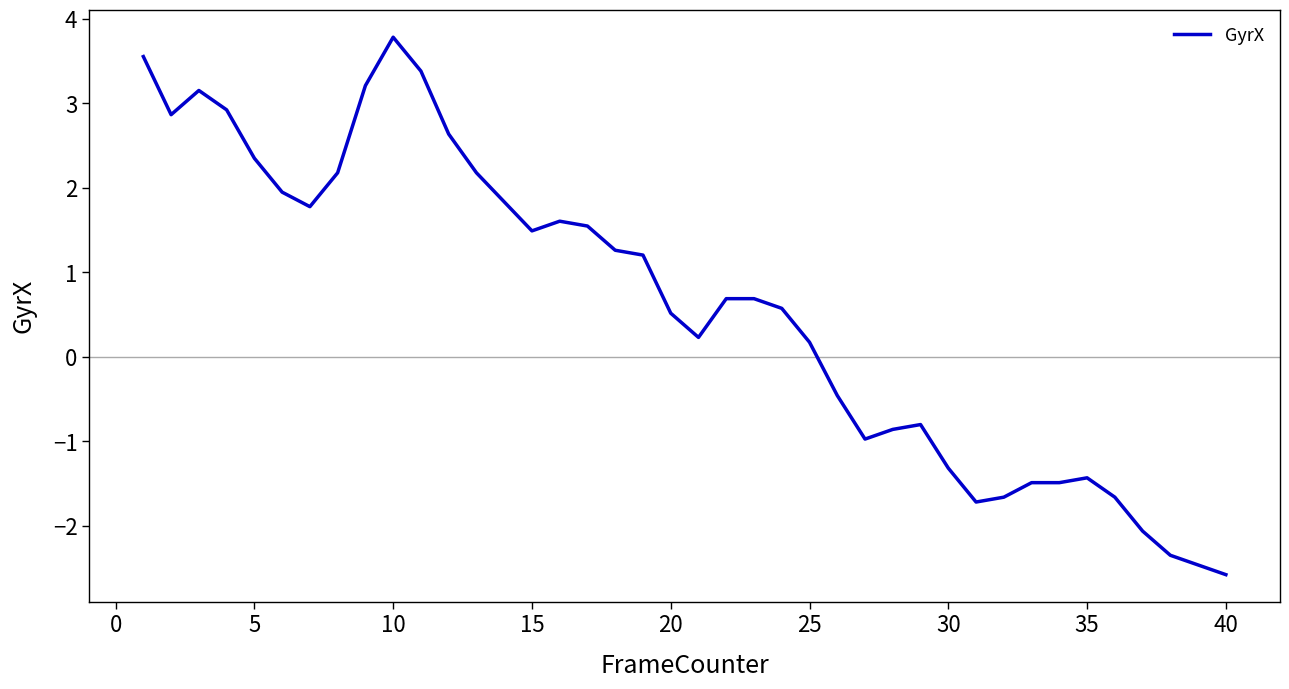

True or false: there are more than 1 points higher than both neighbors.

True